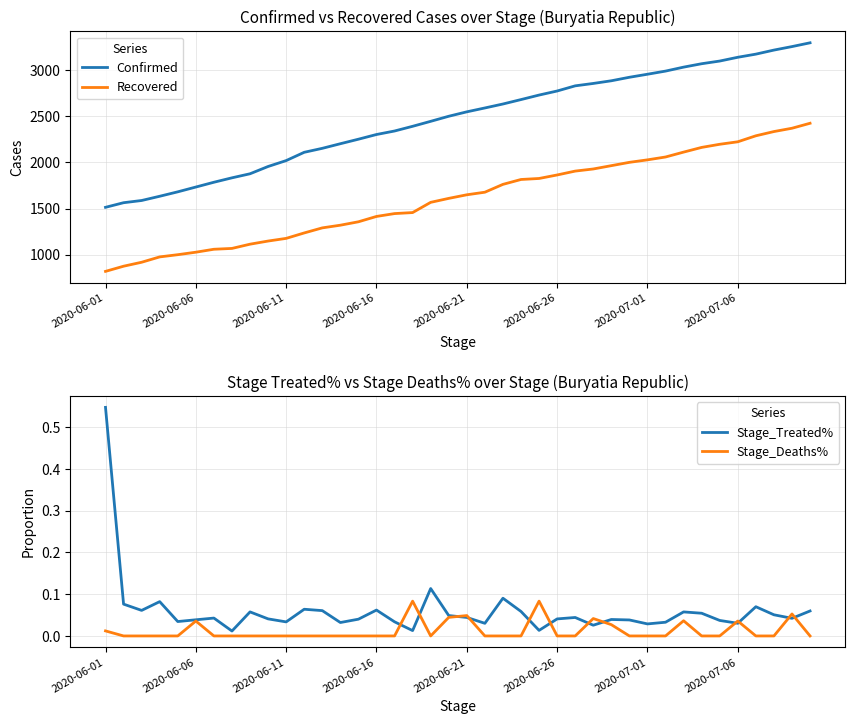

How many lines are shown in the chart?

4